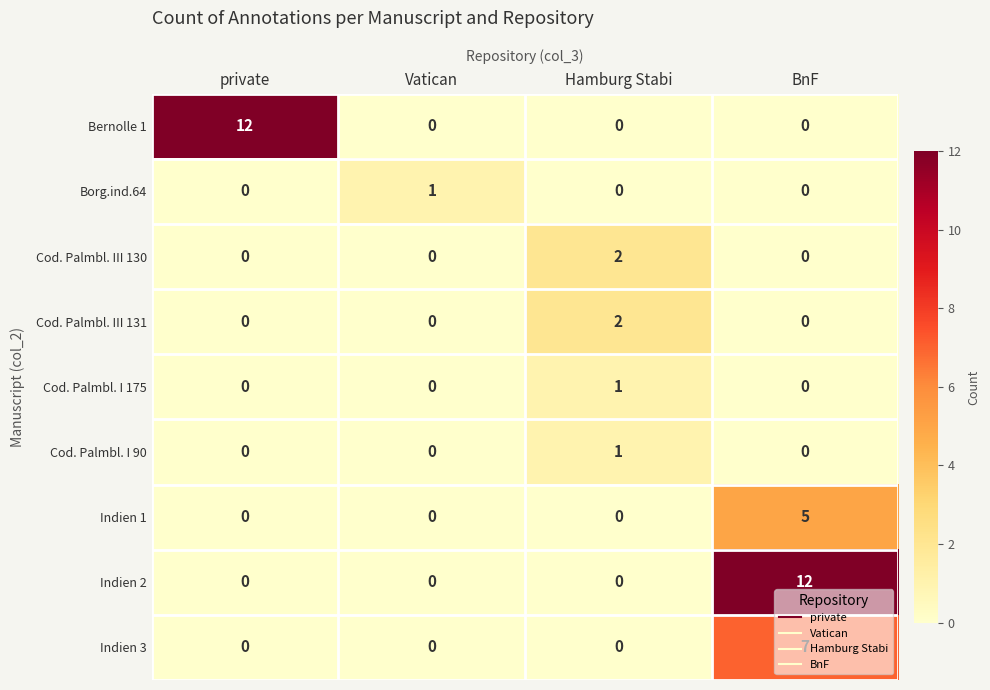

What is the difference between the maximum and second lowest values in the Bernolle 1 series?

12